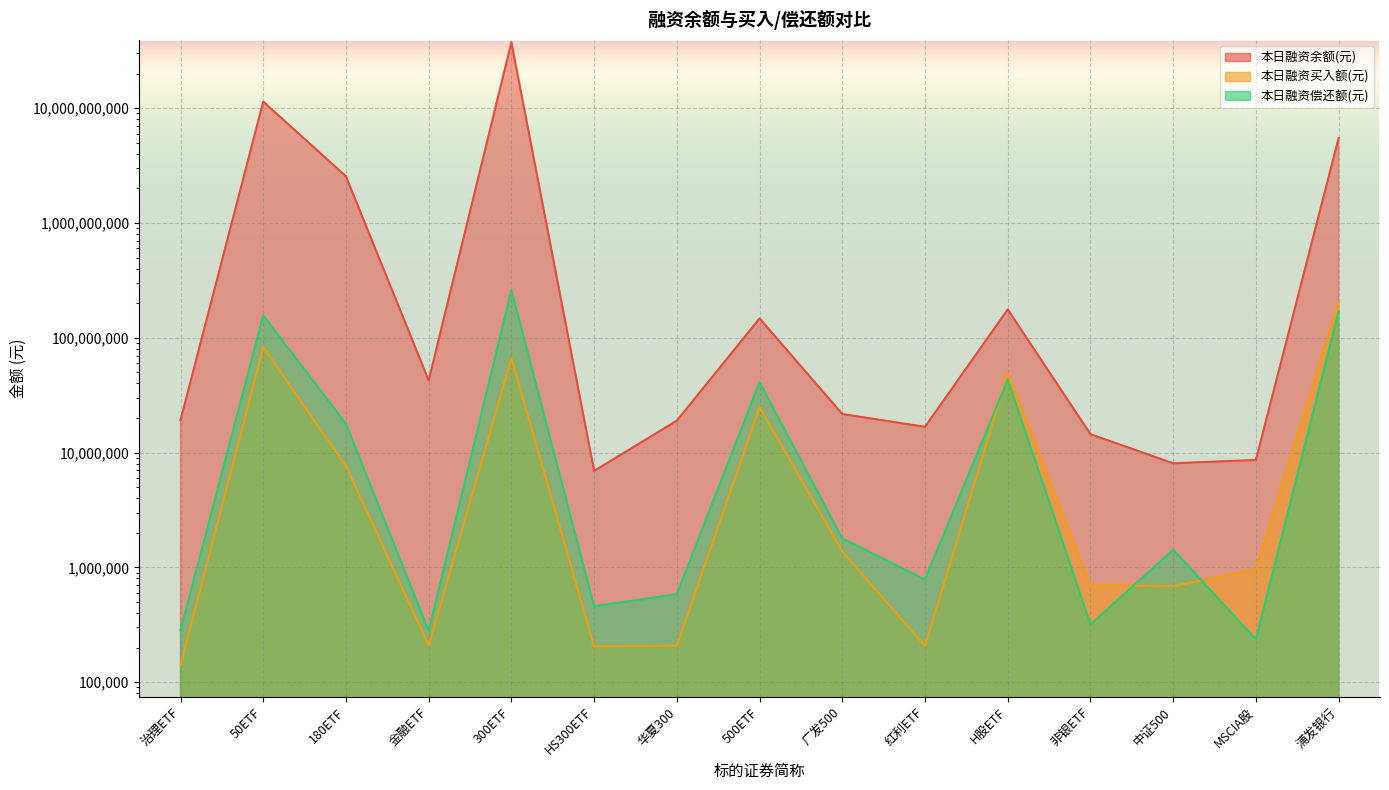

How many interior local peaks does the 本日融资买入额(元) series have?

4